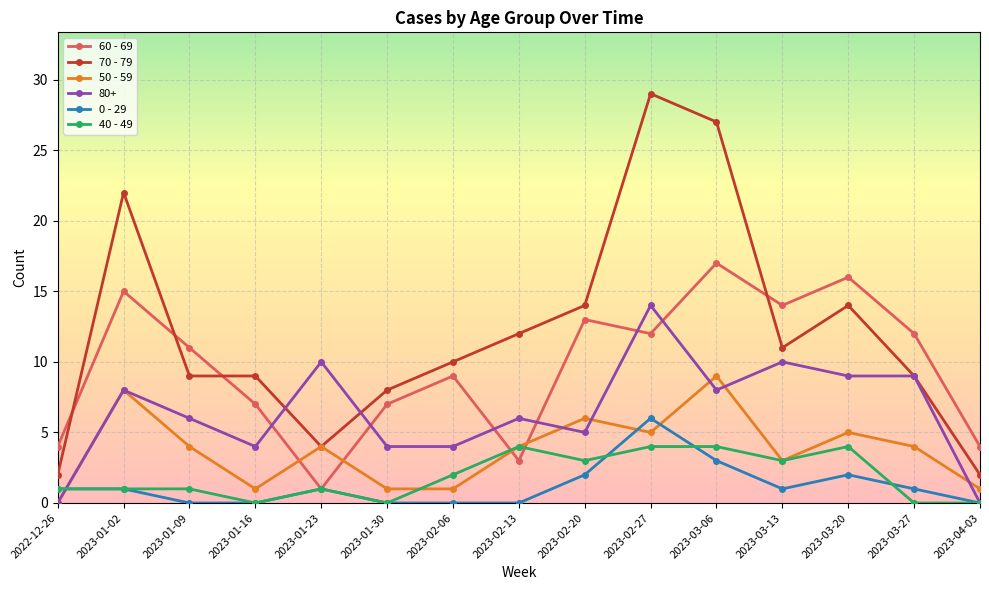

True or false: 40 - 49 has more than 2 points higher than both neighbors.

True